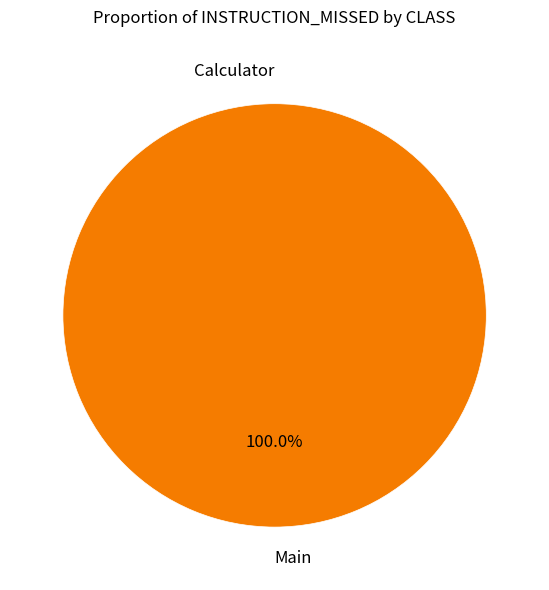

What is the majority slice?

Main